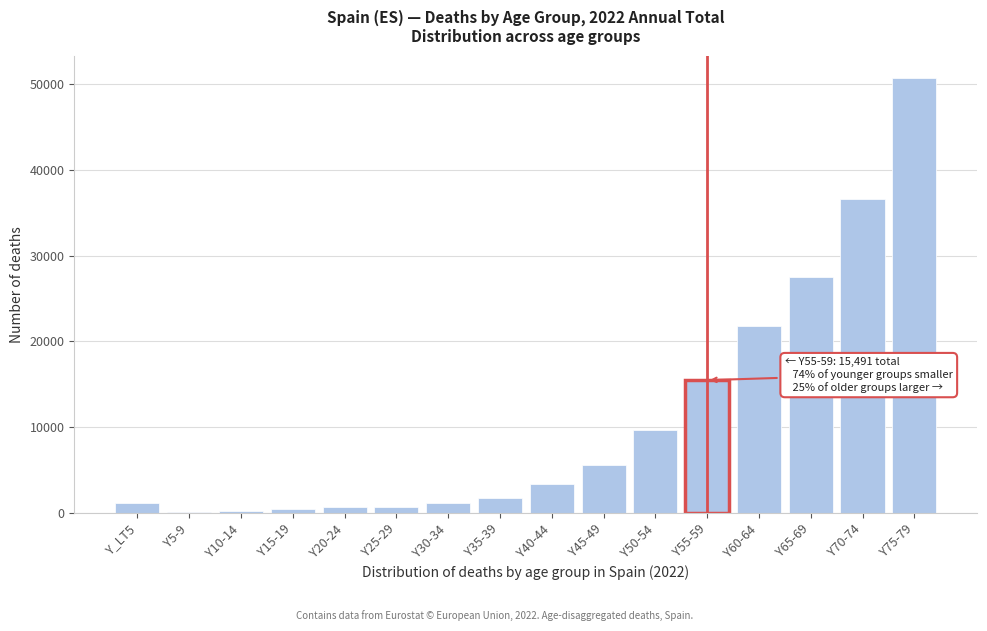

What is the label of the 2nd bar from the left?

Y5-9